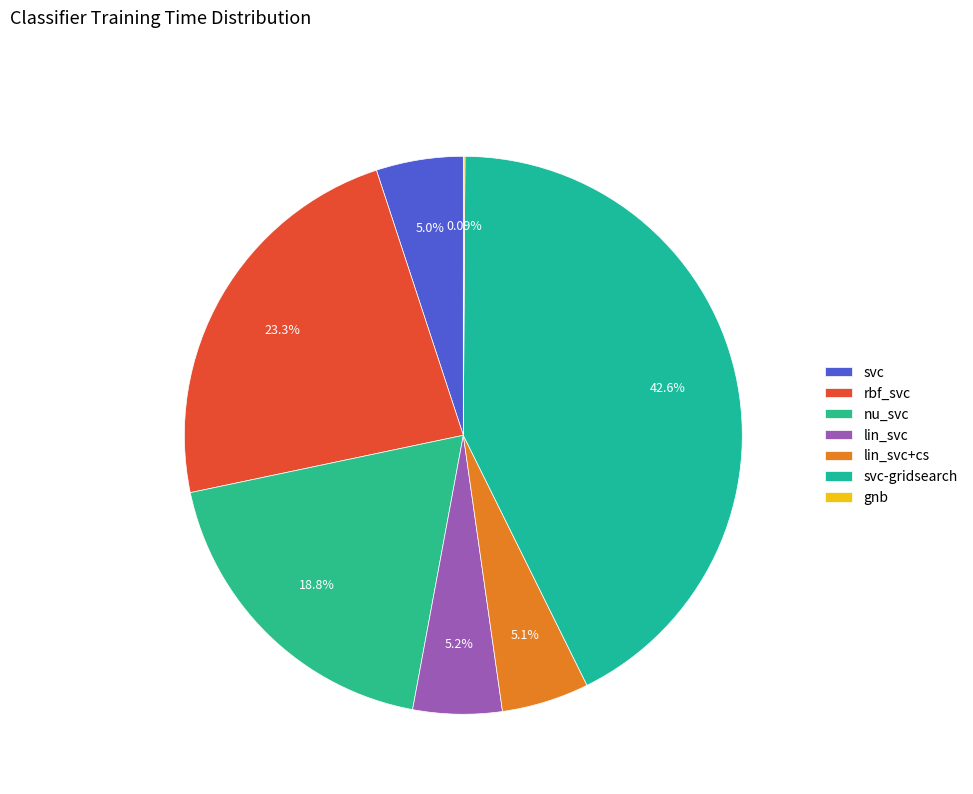

Rank the categories by value from lowest to highest.

gnb, svc, lin_svc+cs, lin_svc, nu_svc, rbf_svc, svc-gridsearch